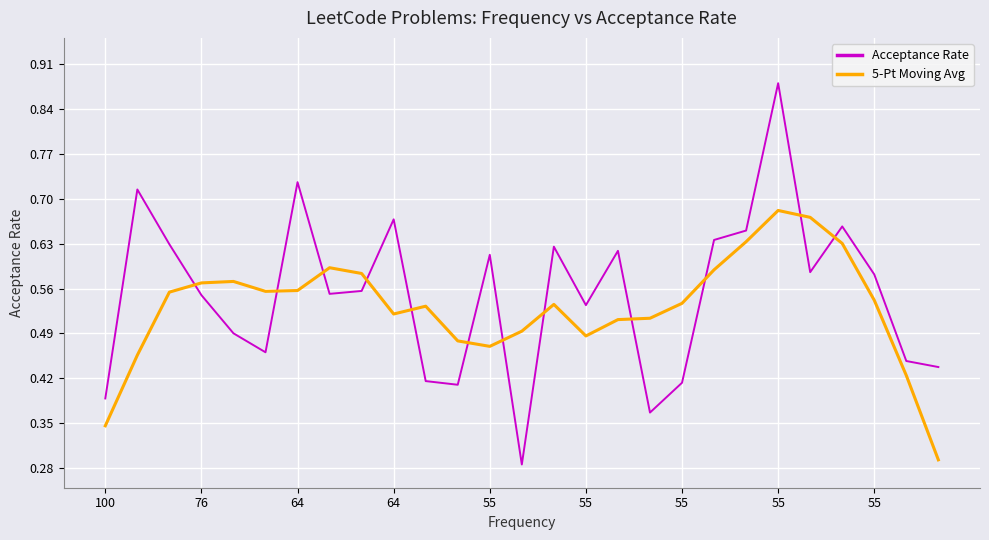

After their last crossing, which series has the higher values: Acceptance Rate or 5-Pt Moving Avg?

Acceptance Rate